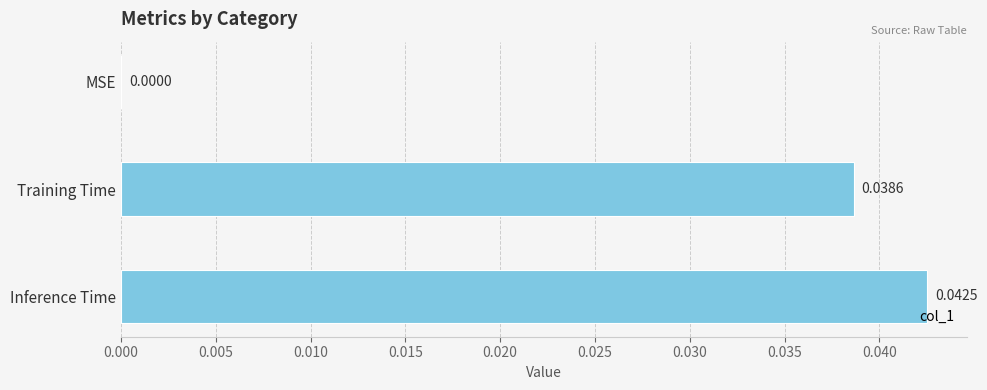

Which has a higher value, MSE or Training Time?

Training Time